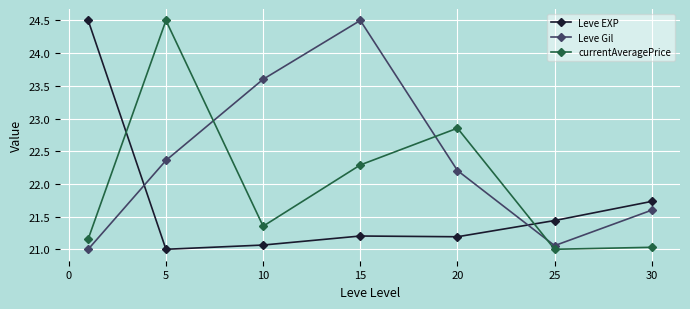

What is the average value of the currentAveragePrice series?

22.0